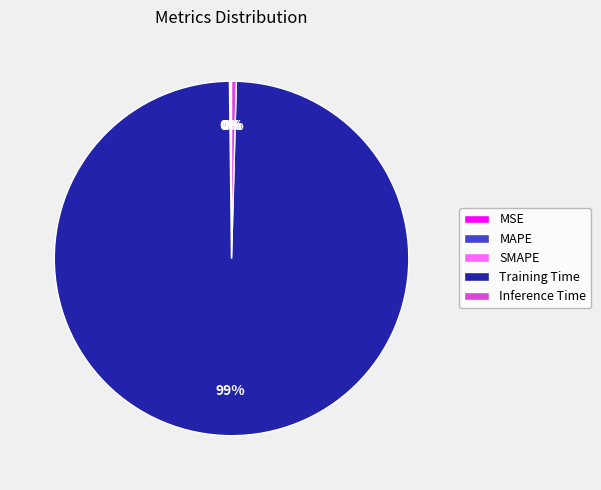

Between Training Time and Inference Time, which is larger?

Training Time